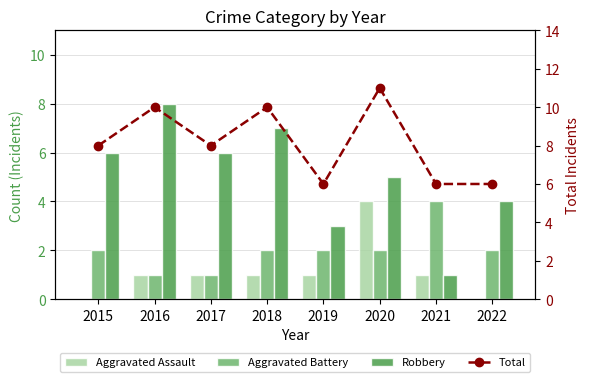

What are all the series names shown in the legend?

Aggravated Assault, Aggravated Battery, Robbery, Total